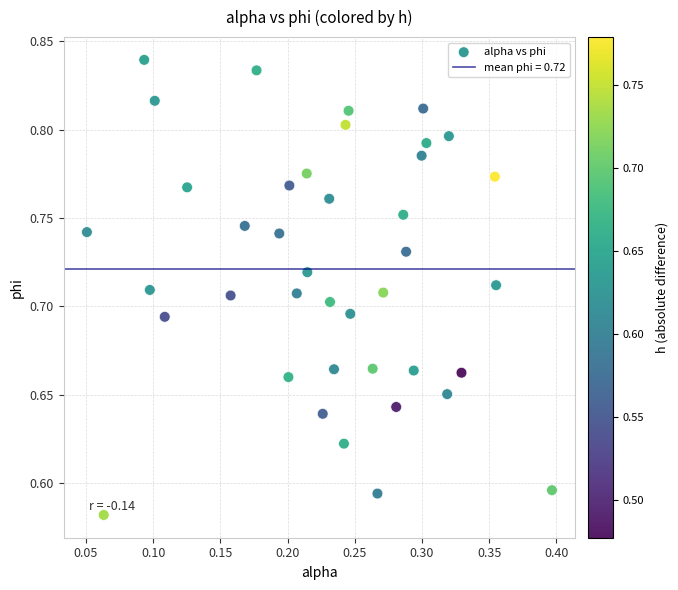

What is the range of Y values (max minus min)?

0.3